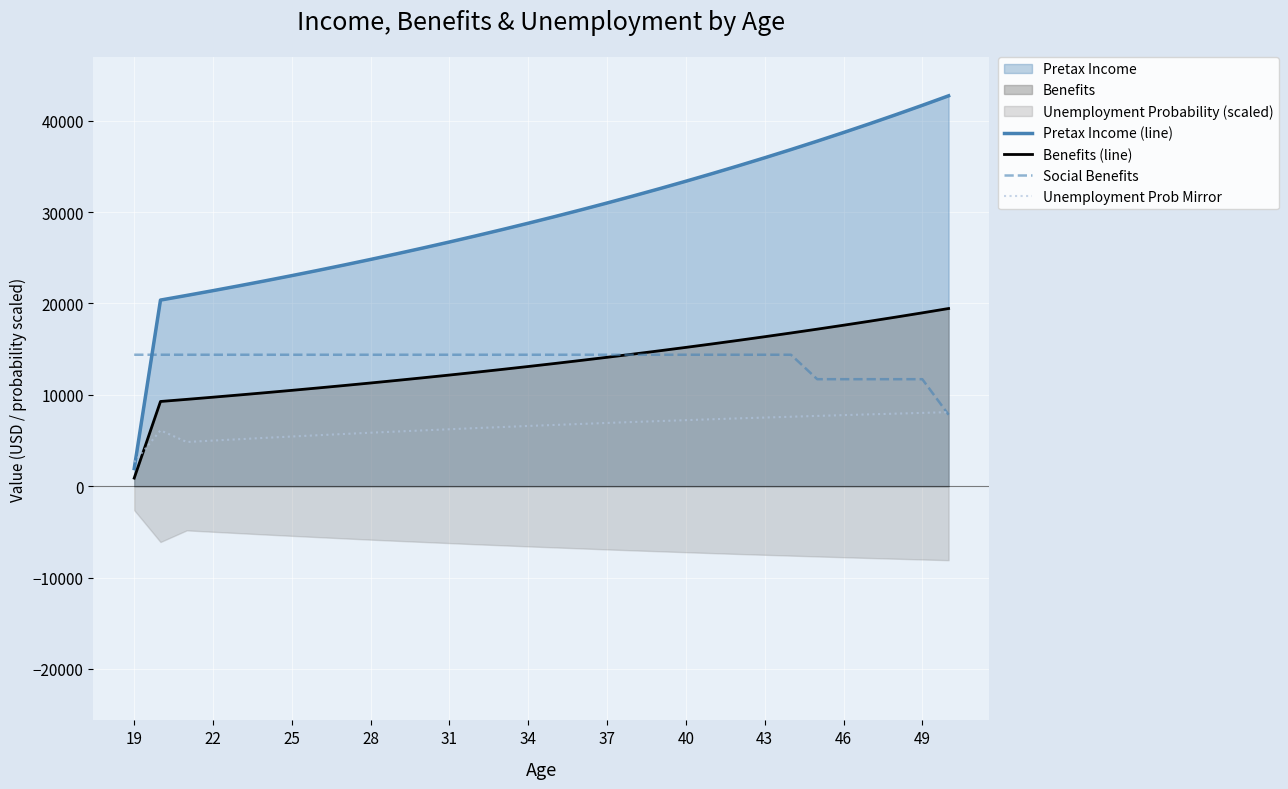

What is the lowest value of the Unemployment Prob Mirror series?

2625.0